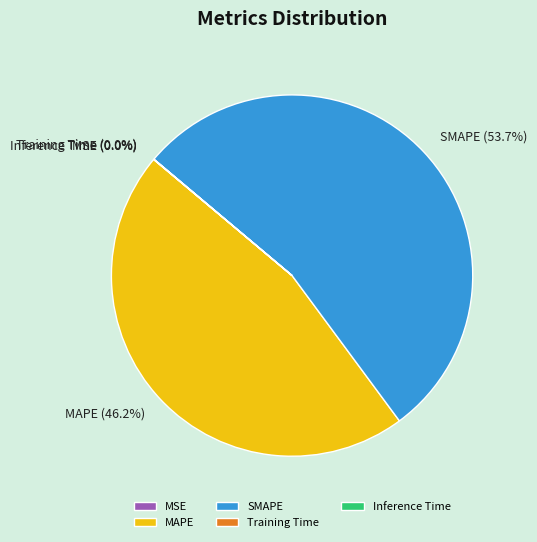

Which slice represents more than half of the pie?

SMAPE